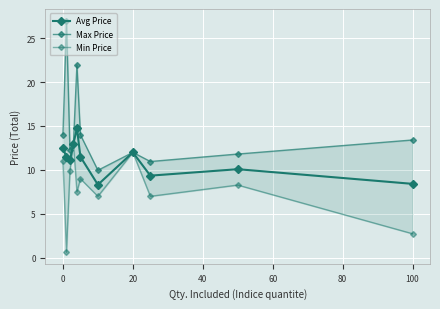

List the series in order of their overall mean, highest first.

Max Price, Avg Price, Min Price